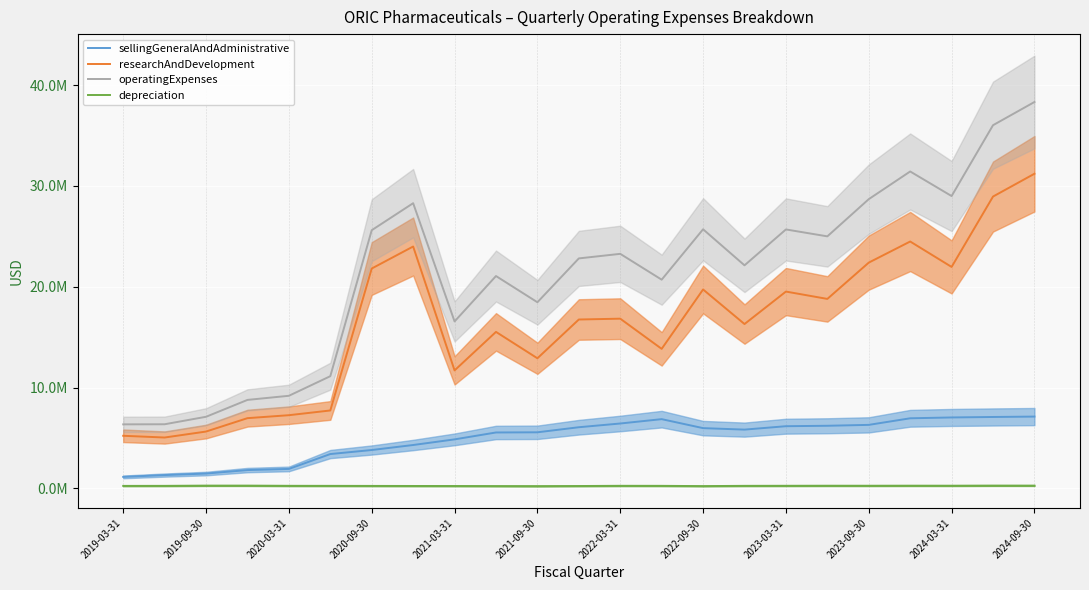

The operatingExpenses series shows 38318000 at 2024-09-30. True or false?

True